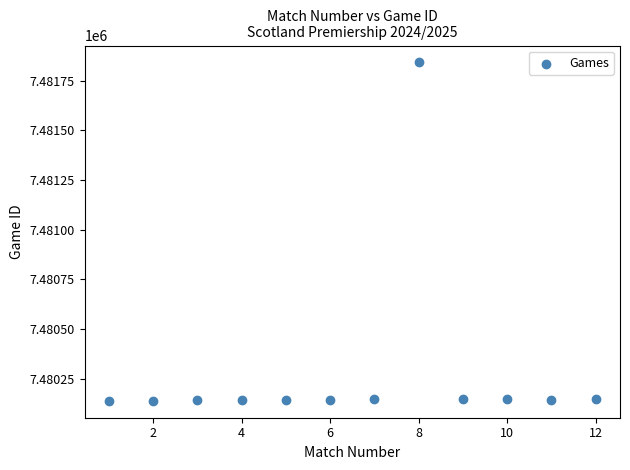

What is the average Y value?

7480286